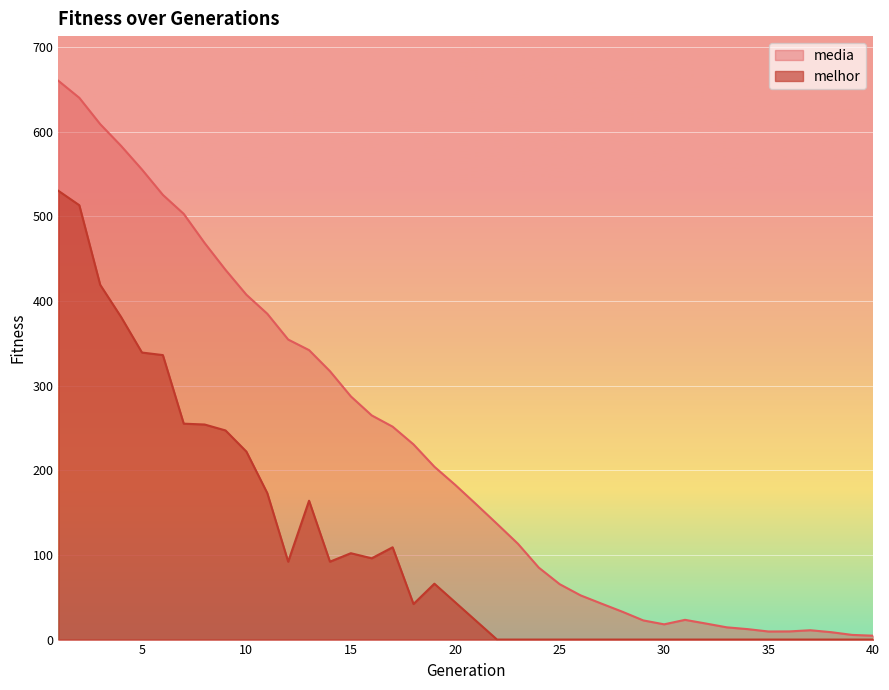

At 12, list the series in order from smallest to largest.

melhor, media